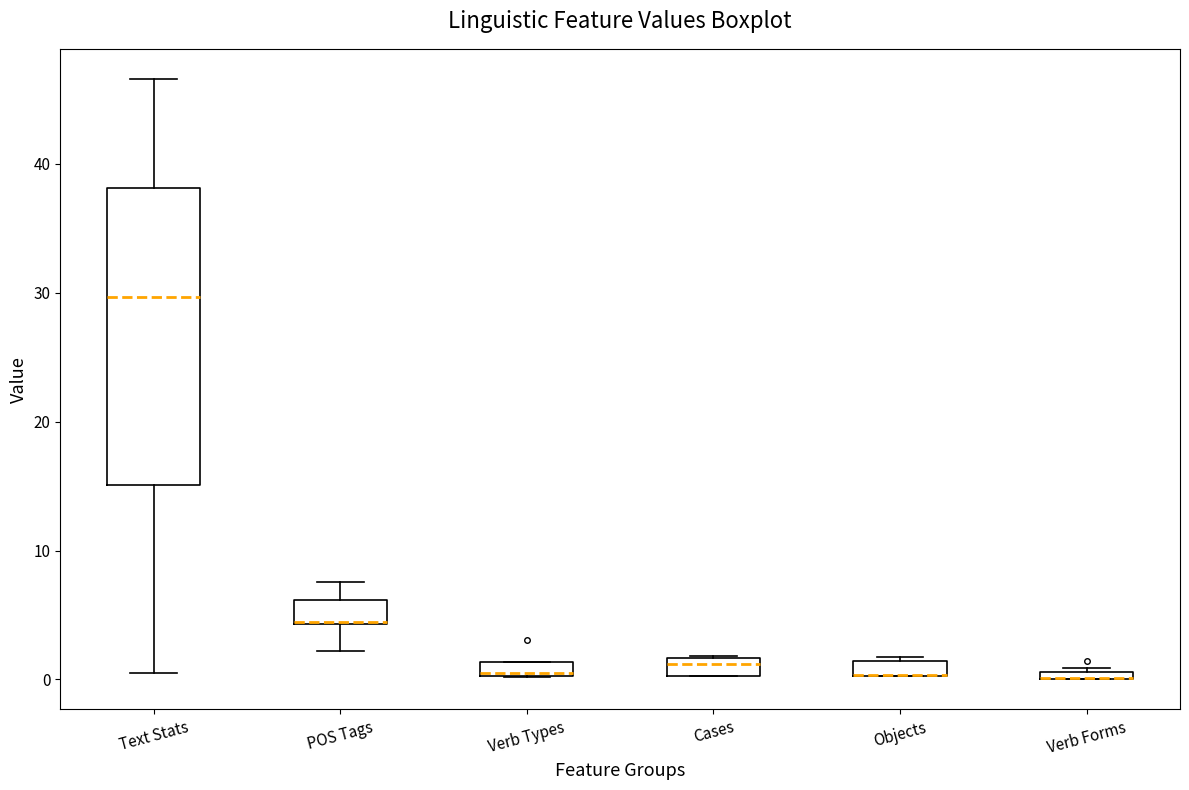

Where is the lower edge of the box for Objects on the y-axis? The values are not printed on the chart, so give them approximately, as read against the axis.

0